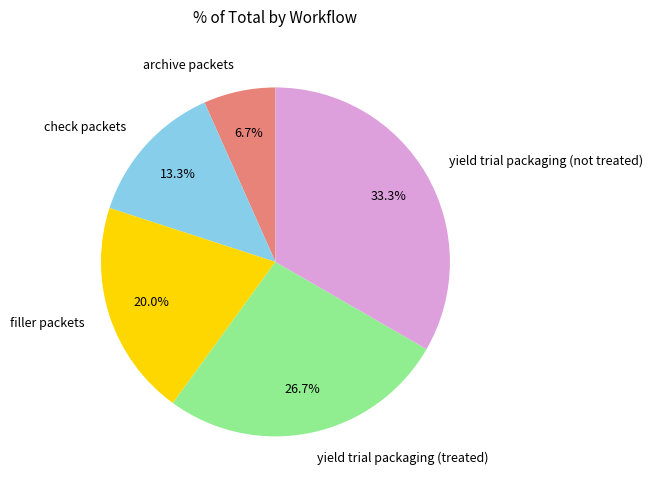

To the nearest percent, what is the combined percentage of check packets and filler packets?

33%